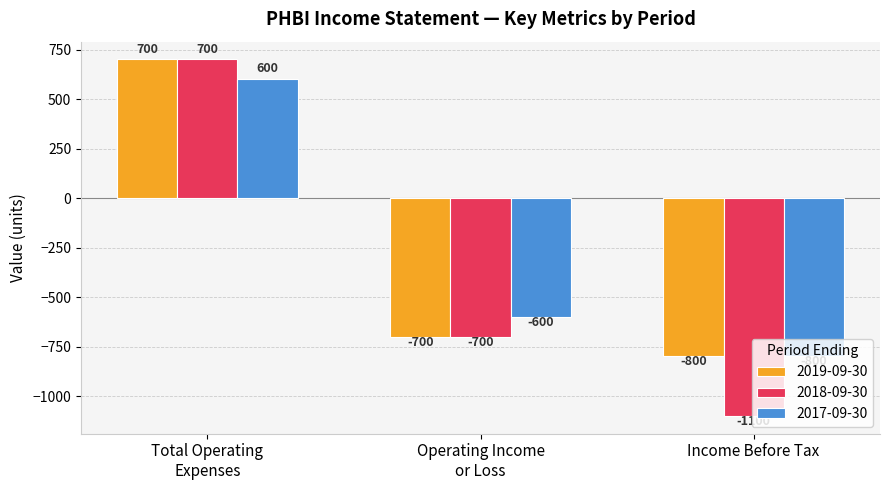

What is the difference between the second highest and minimum values in the 2018-09-30 series?

400